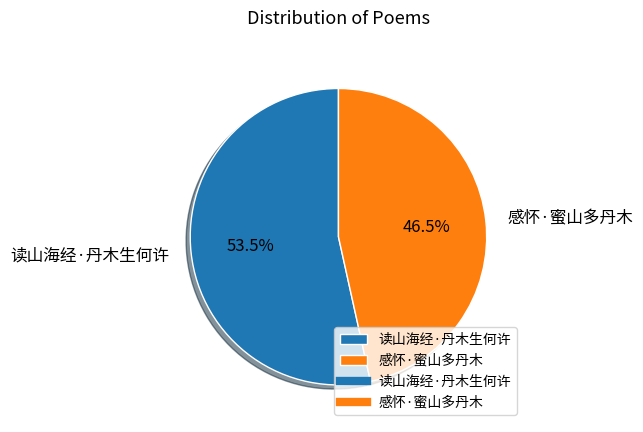

The 读山海经·丹木生何许 slice represents 64% of the pie. True or false?

False